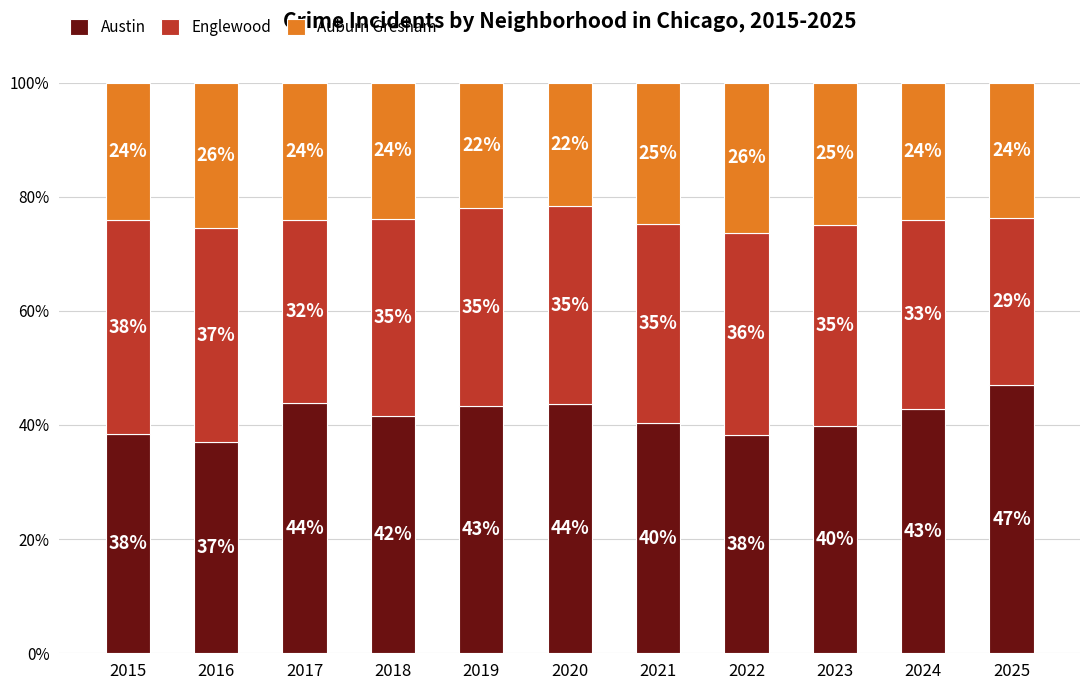

Where is Austin nearest to the value 42?

2018